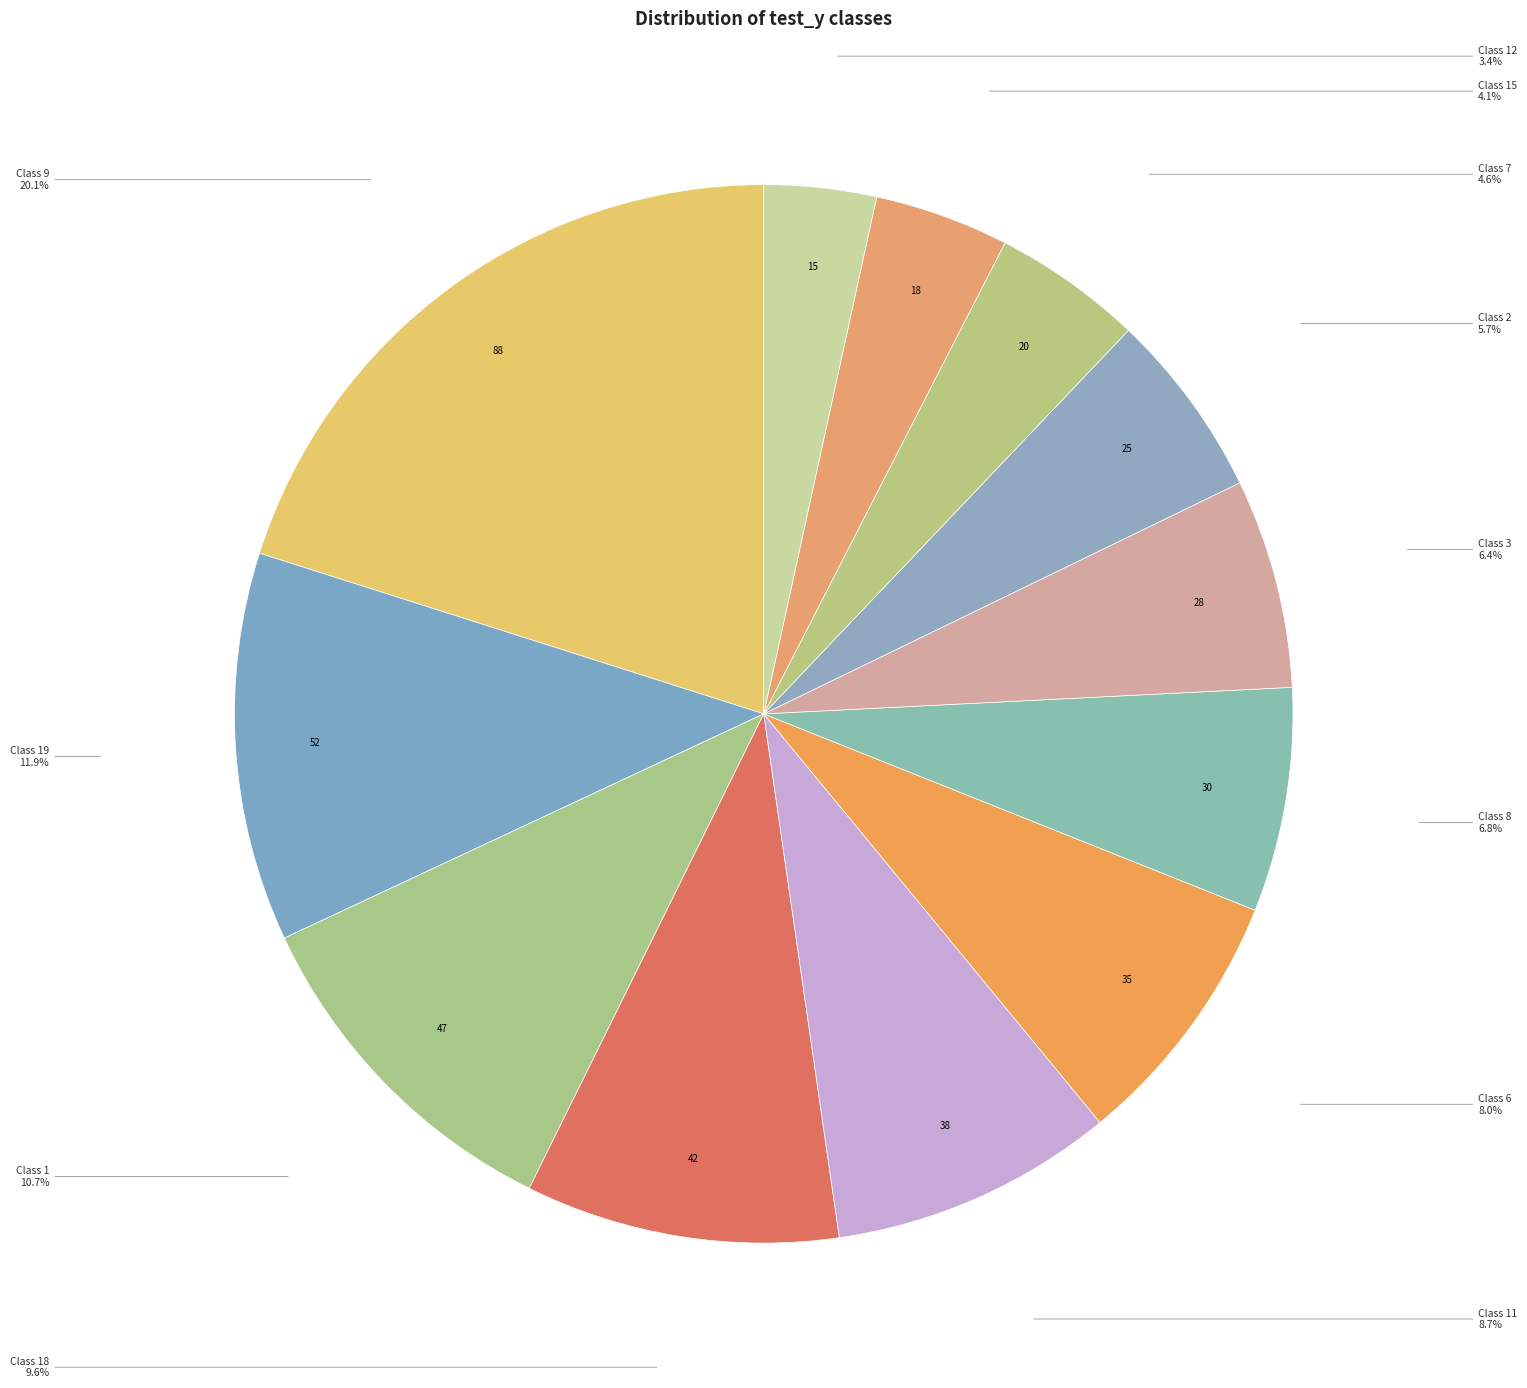

Which slice is the smallest?

Class 12